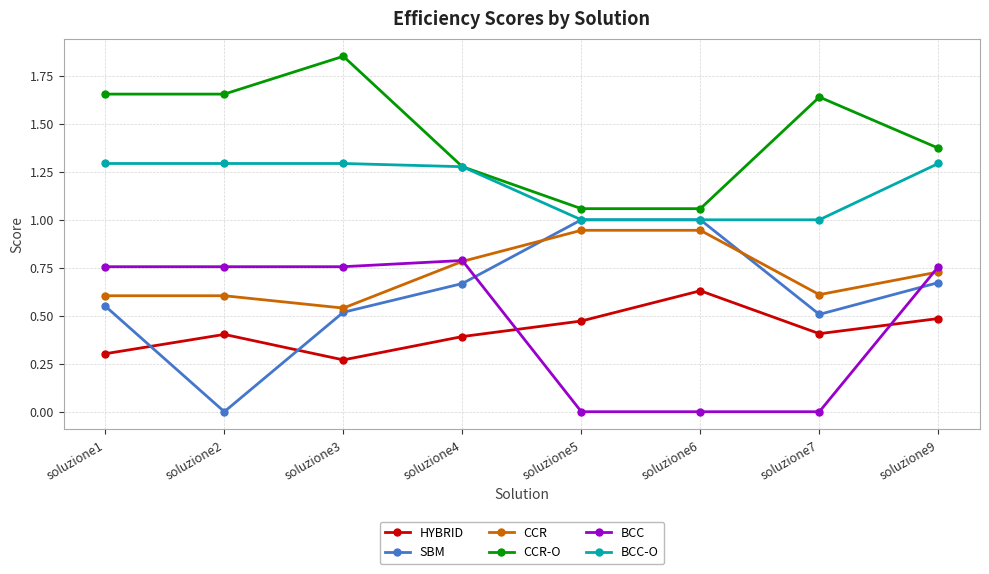

Is it true that HYBRID equals 0.4 at soluzione2?

True